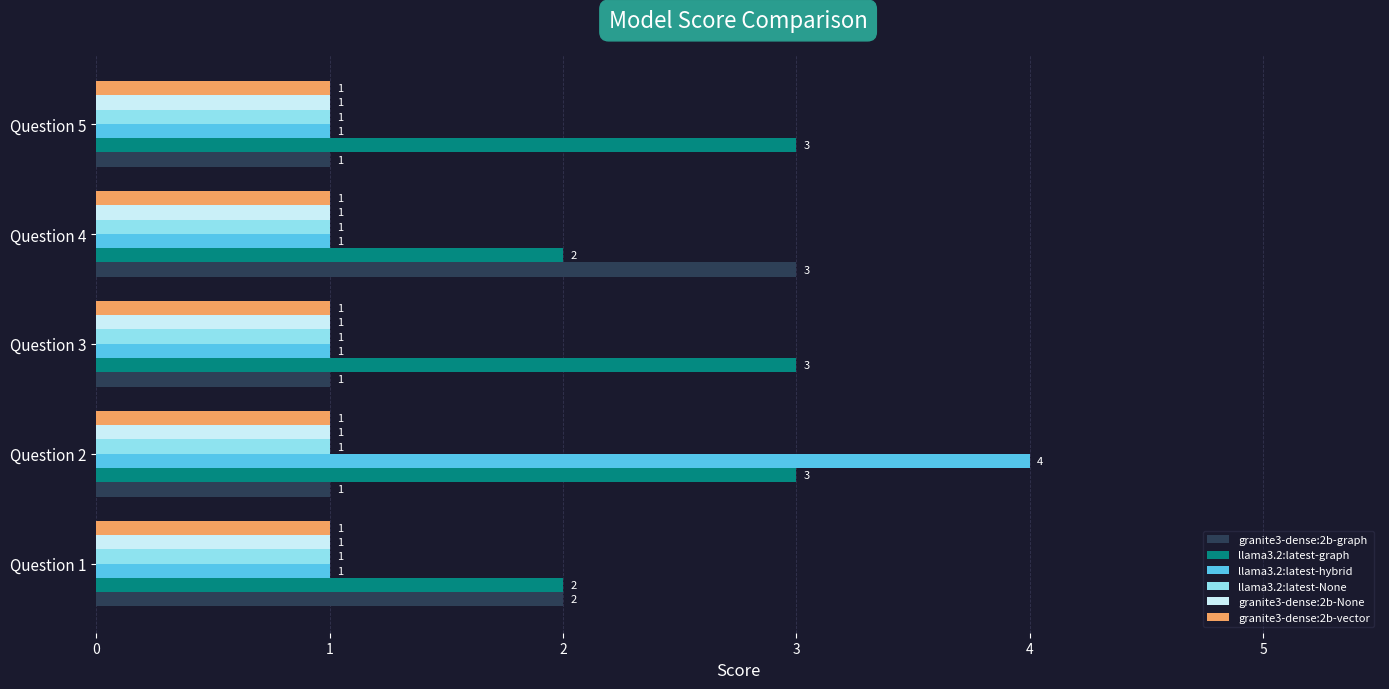

Which series has the largest total across all categories?

llama3.2:latest-graph